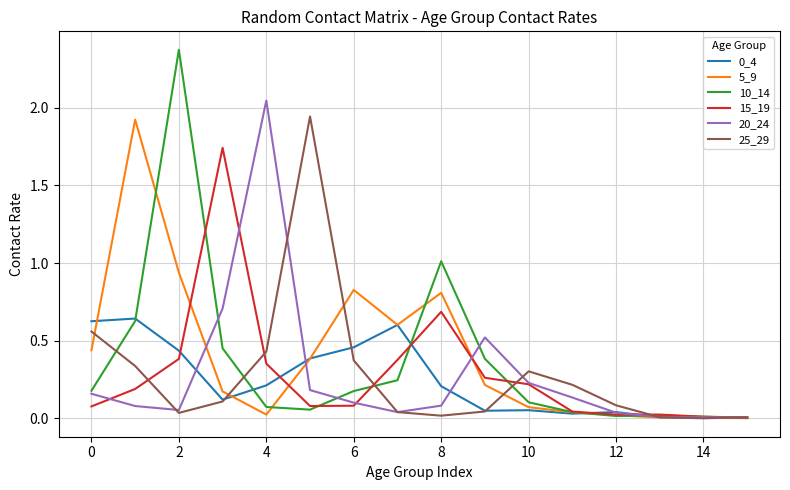

Which series has the widest spread of values?

10_14